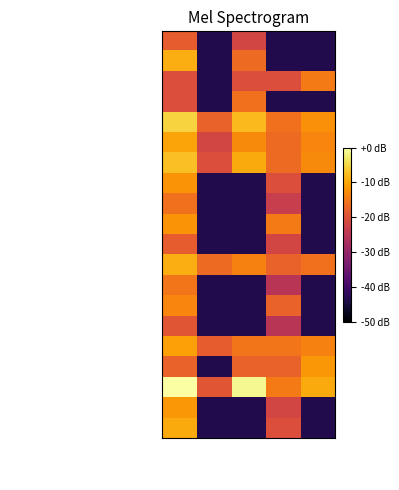

Reading right to left, what are all the values shown in this chart?

Airedale, Wharfedale and Craven: Rate Female=-43.4	Rate All=-43.4	Female=-21.8	Male=-43.4	All persons=-18.3
Barnsley: Rate Female=-43.4	Rate All=-43.4	Female=-16.6	Male=-43.4	All persons=-9.1
Bassetlaw: Rate Female=-14.5	Rate All=-20.5	Female=-20.5	Male=-43.4	All persons=-20.5
Bradford City: Rate Female=-43.4	Rate All=-43.4	Female=-15.8	Male=-43.4	All persons=-20.5
Bradford Districts: Rate Female=-12.3	Rate All=-15.8	Female=-7.8	Male=-17.4	All persons=-5.3
Calderdale: Rate Female=-13.3	Rate All=-16.6	Female=-12.8	Male=-21.8	All persons=-10.2
Doncaster: Rate Female=-12.8	Rate All=-16.6	Female=-9.4	Male=-20.5	All persons=-7.3
East Riding of Yorkshire: Rate Female=-43.4	Rate All=-20.5	Female=-43.4	Male=-43.4	All persons=-11.8
Greater Huddersfield: Rate Female=-43.4	Rate All=-23.4	Female=-43.4	Male=-43.4	All persons=-15.8
Hambleton, Richmondshire and Whitby: Rate Female=-43.4	Rate All=-14.5	Female=-43.4	Male=-43.4	All persons=-11.8
Harrogate and Rural District: Rate Female=-43.4	Rate All=-21.8	Female=-43.4	Male=-43.4	All persons=-18.3
Hull: Rate Female=-15.8	Rate All=-17.4	Female=-13.9	Male=-16.6	All persons=-9.1
Leeds West: Rate Female=-43.4	Rate All=-25.3	Female=-43.4	Male=-43.4	All persons=-15.1
North East Lincolnshire: Rate Female=-43.4	Rate All=-17.4	Female=-43.4	Male=-43.4	All persons=-13.3
North Kirklees: Rate Female=-43.4	Rate All=-25.3	Female=-43.4	Male=-43.4	All persons=-19.3
North Lincolnshire: Rate Female=-13.9	Rate All=-15.1	Female=-15.1	Male=-18.3	All persons=-10.5
Scarborough and Ryedale: Rate Female=-11.4	Rate All=-17.4	Female=-17.4	Male=-43.4	All persons=-17.4
Sheffield: Rate Female=-9.4	Rate All=-14.5	Female=-1.0	Male=-19.3	All persons=0.0
Vale of York: Rate Female=-43.4	Rate All=-21.8	Female=-43.4	Male=-43.4	All persons=-11.4
Wakefield: Rate Female=-43.4	Rate All=-20.5	Female=-43.4	Male=-43.4	All persons=-9.4